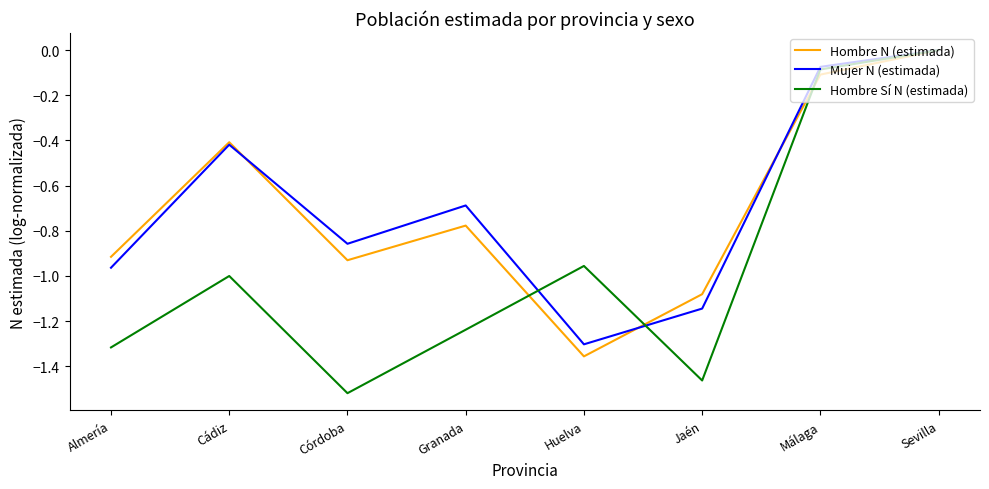

Where do Mujer N (estimada) and Hombre Sí N (estimada) first cross each other?

Granada and Huelva